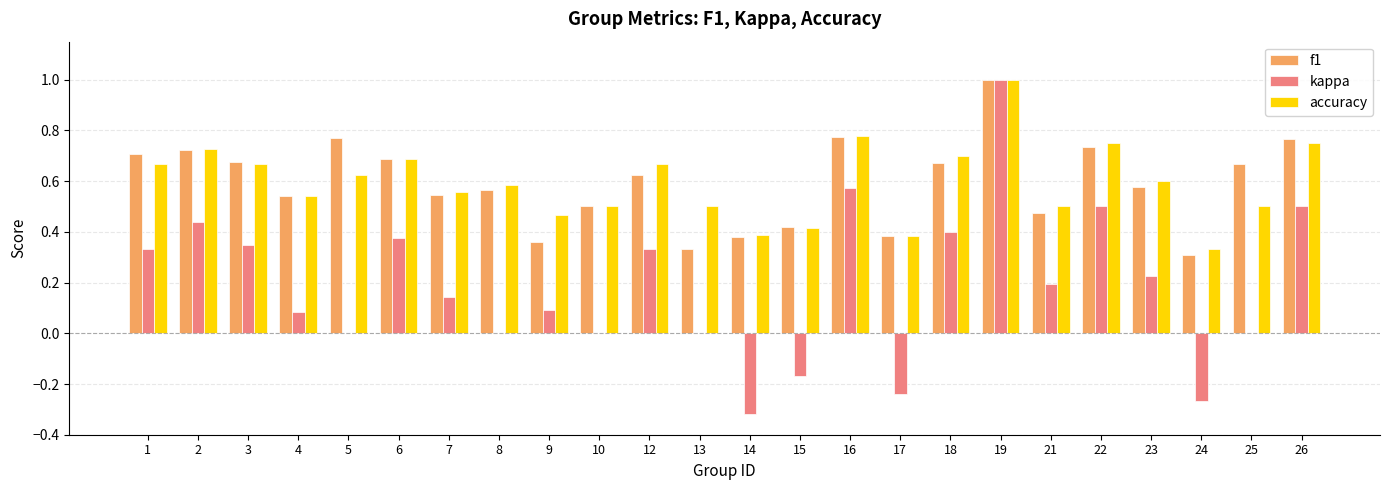

At which category is the sum across all series the highest?

19